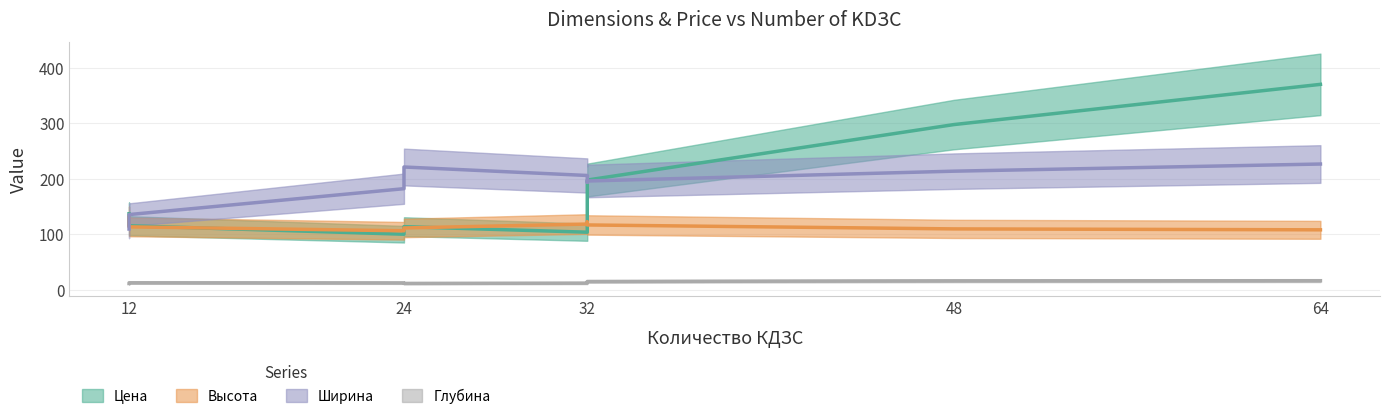

What is the maximum value for Глубина?

16